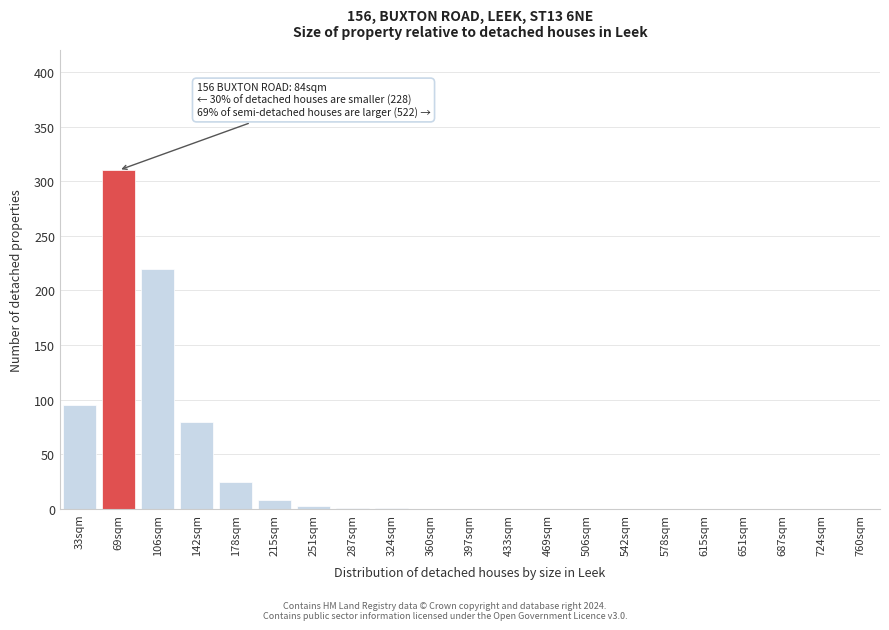

What is the approximate value at 69sqm, to the nearest 50?

300